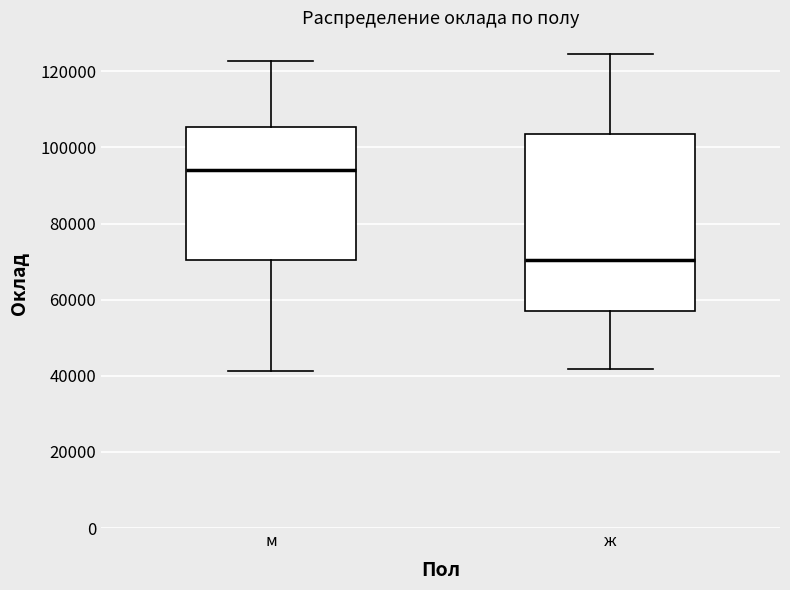

Comparing the boxes themselves (not the whiskers), which one is the tallest?

ж